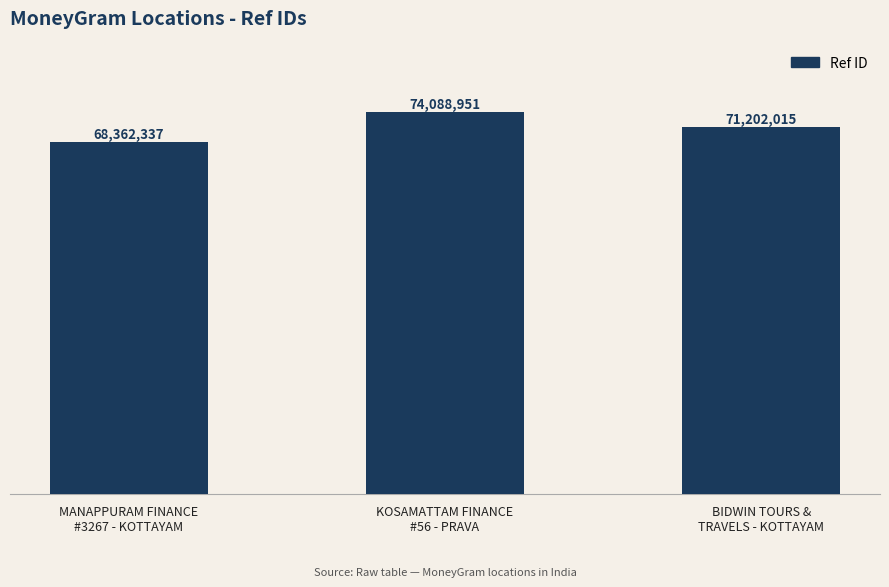

The chart shows a value of 19870970 at KOSAMATTAM FINANCE
#56 - PRAVA. True or false?

False